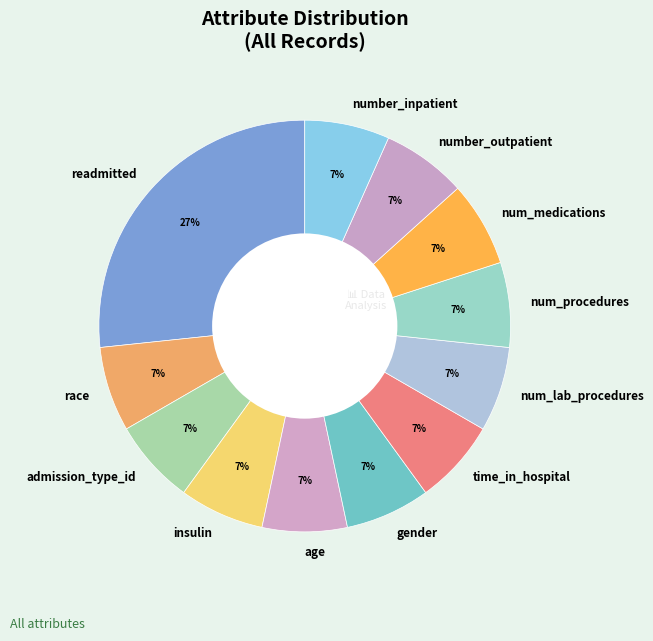

Does insulin account for over 50% of the chart?

No